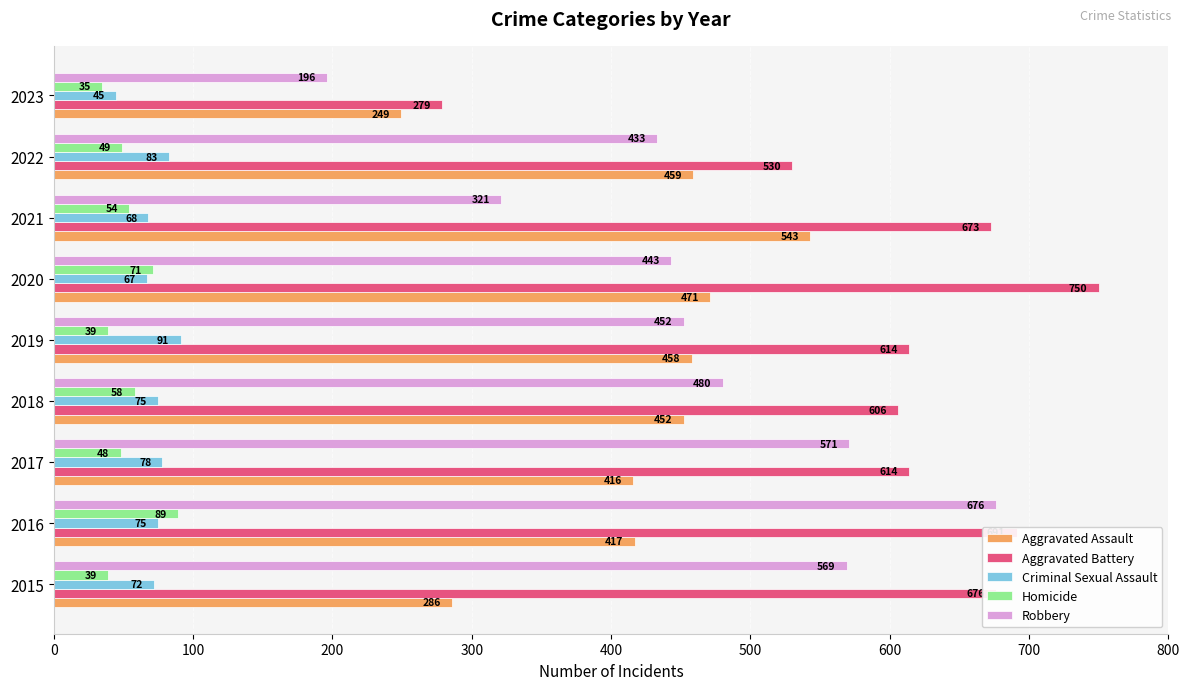

What is the highest value of the Criminal Sexual Assault series?

91